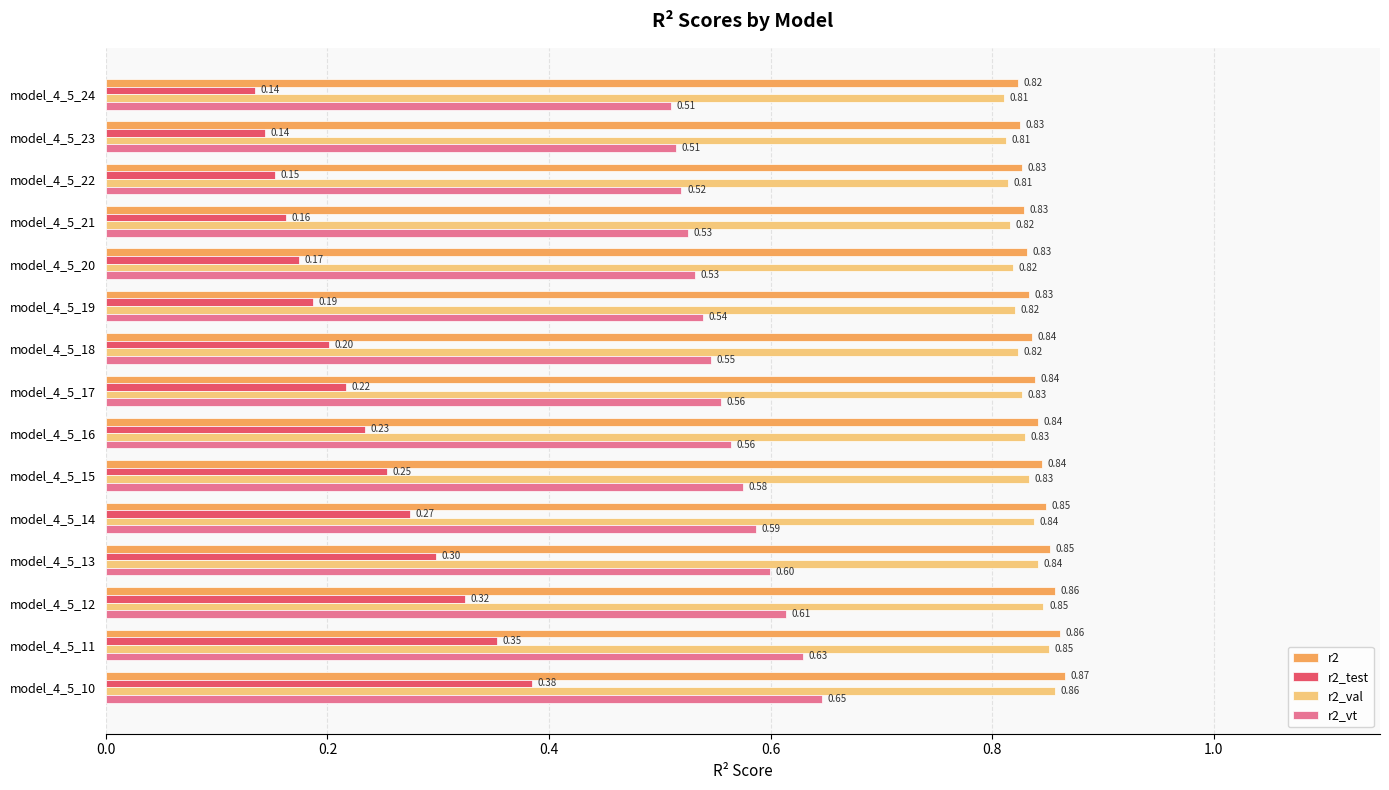

At which category is the sum across all series the highest?

model_4_5_10